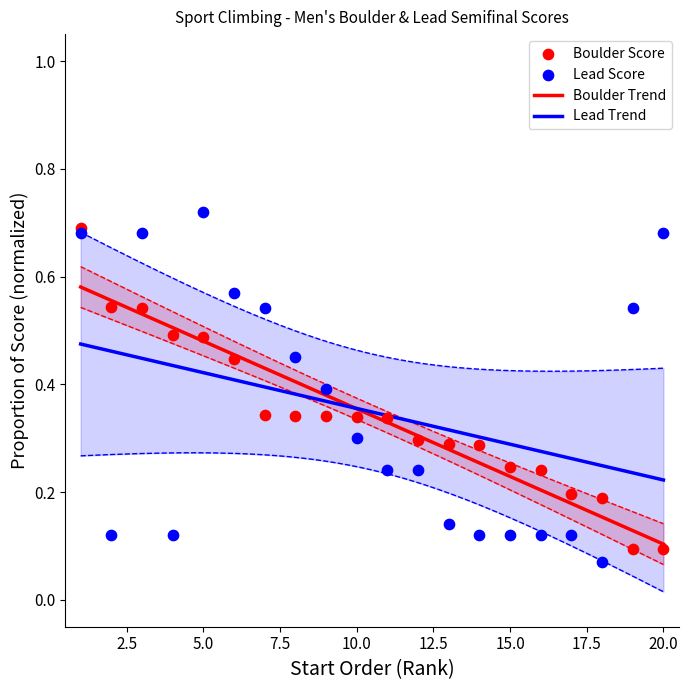

At which category is the sum across all series the highest?

1